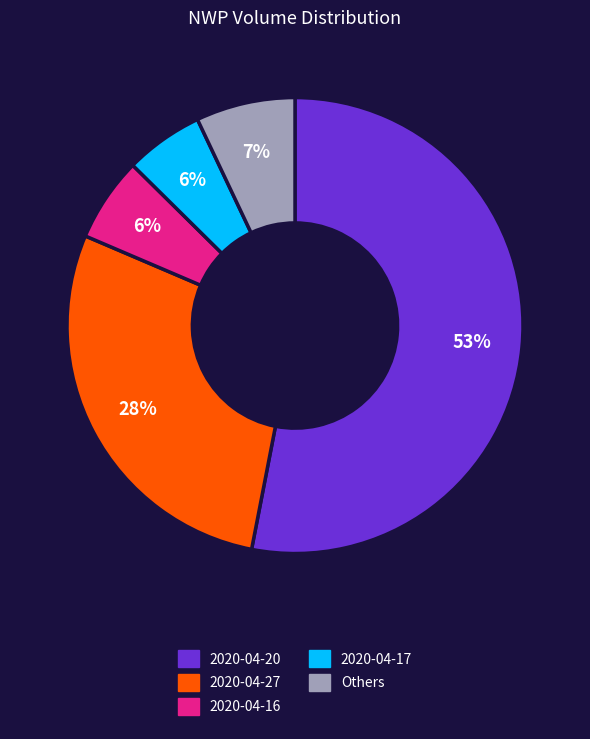

Does any single category account for the majority?

Yes